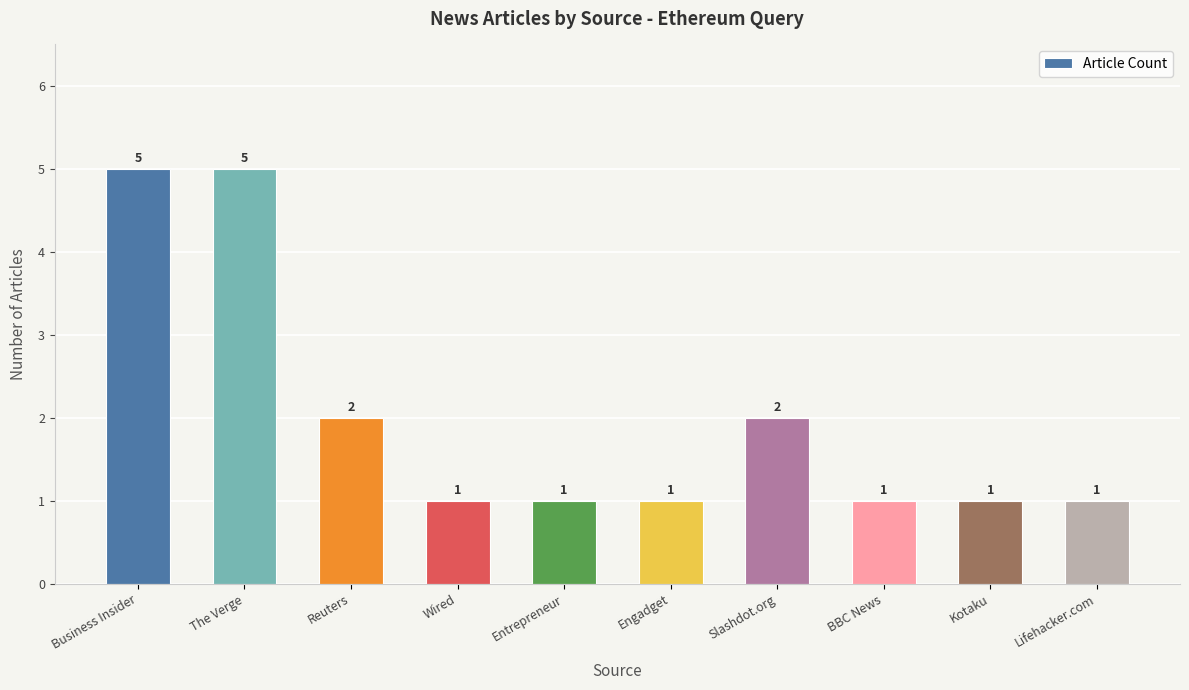

True or false: the data shows 2 at Engadget.

False